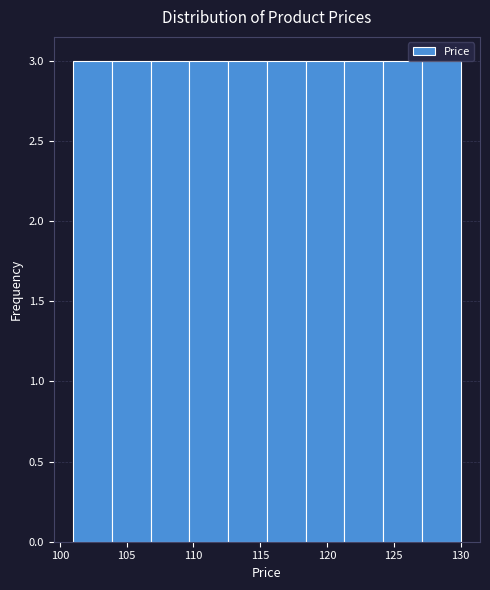

Reading left to right, list every bar in this chart as the range it spans on the x-axis followed by its height. Neither the bar edges nor the heights are printed on the chart, so give them approximately, as read against the axes.

101.0 to 103.9: 3
103.9 to 106.8: 3
106.8 to 109.7: 3
109.7 to 112.6: 3
112.6 to 115.5: 3
115.5 to 118.4: 3
118.4 to 121.3: 3
121.3 to 124.2: 3
124.2 to 127.1: 3
127.1 to 130.0: 3